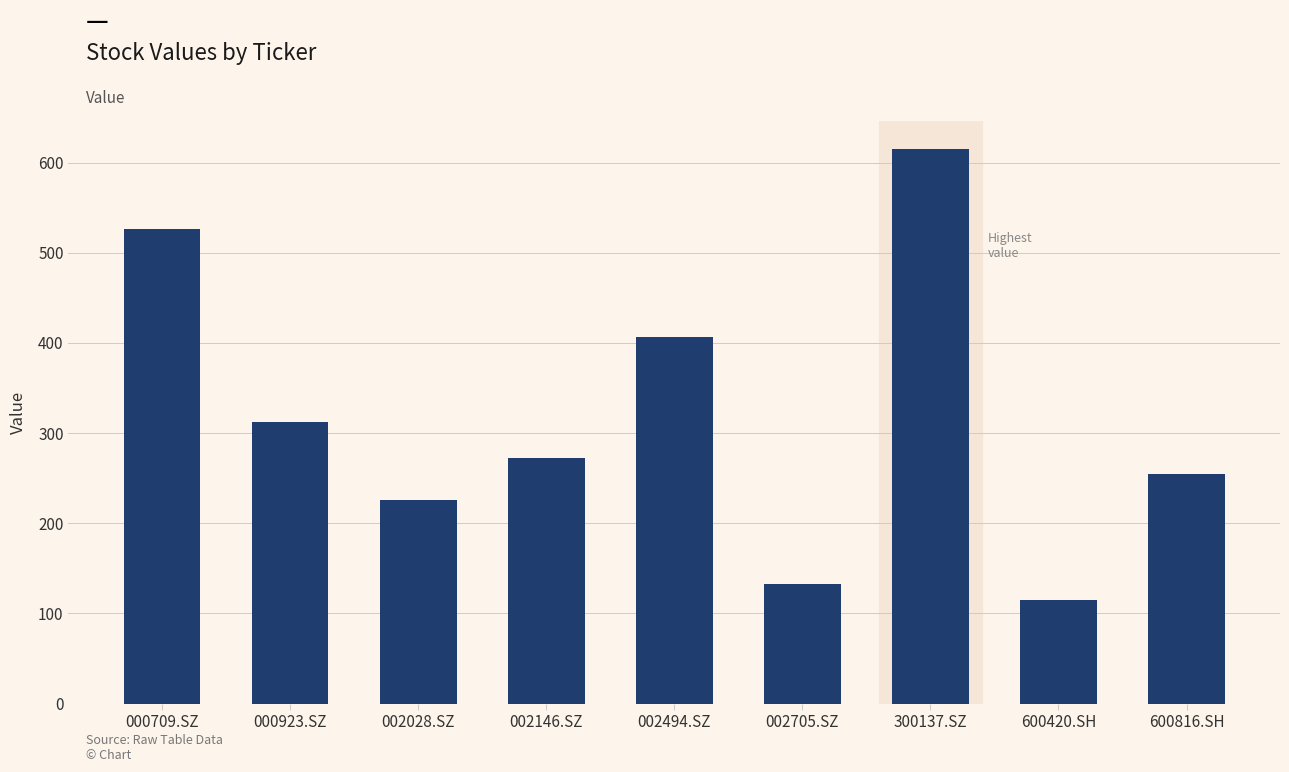

What is the maximum value shown in the chart?

615.4